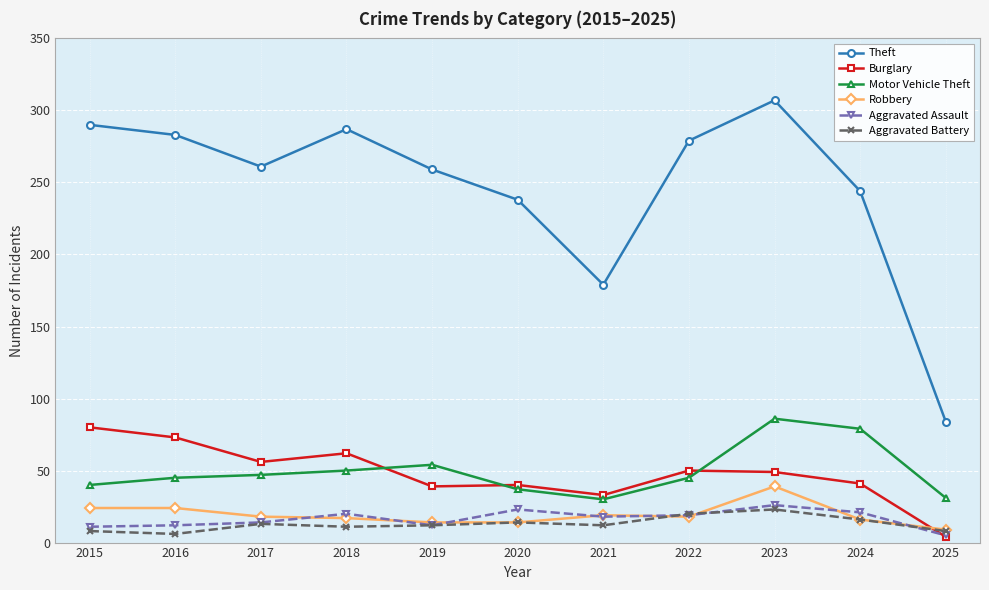

Which series has the largest total across all categories?

Theft